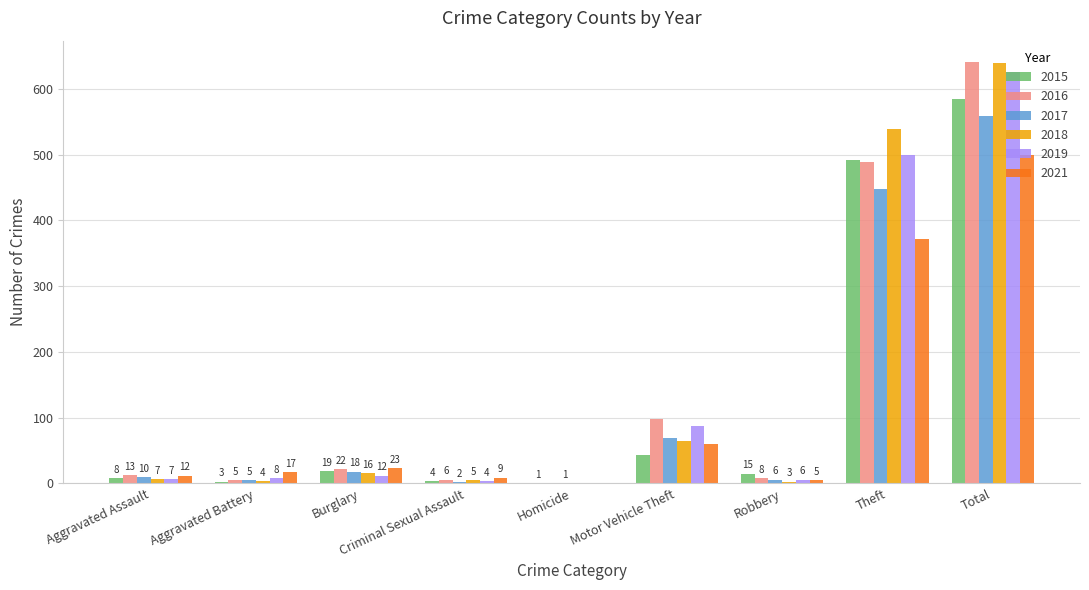

The 2016 series shows 421 at Homicide. True or false?

False